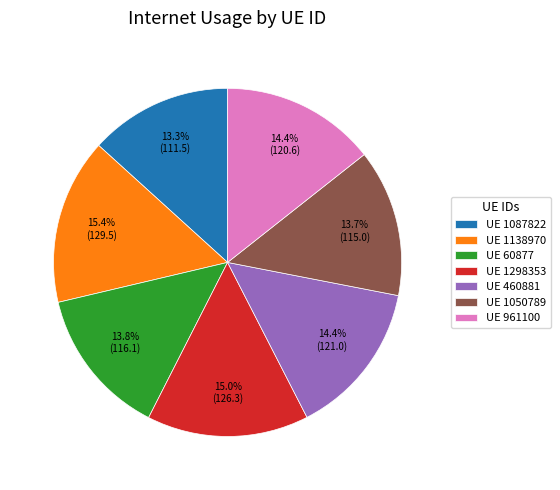

Is the sum of UE 1298353 and UE 460881 greater than half?

No